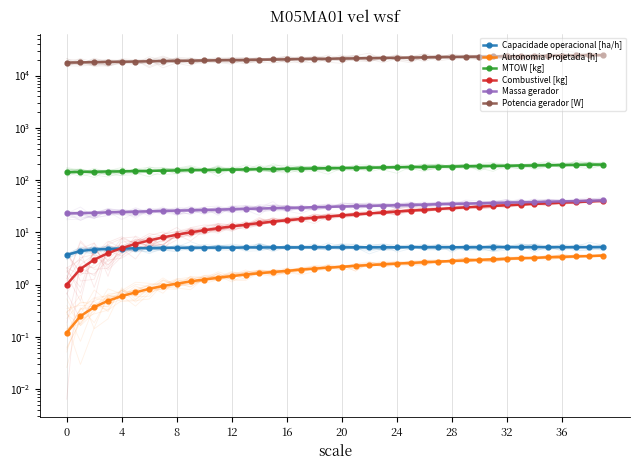

Which series has the largest range (max minus min)?

Potencia gerador [W]